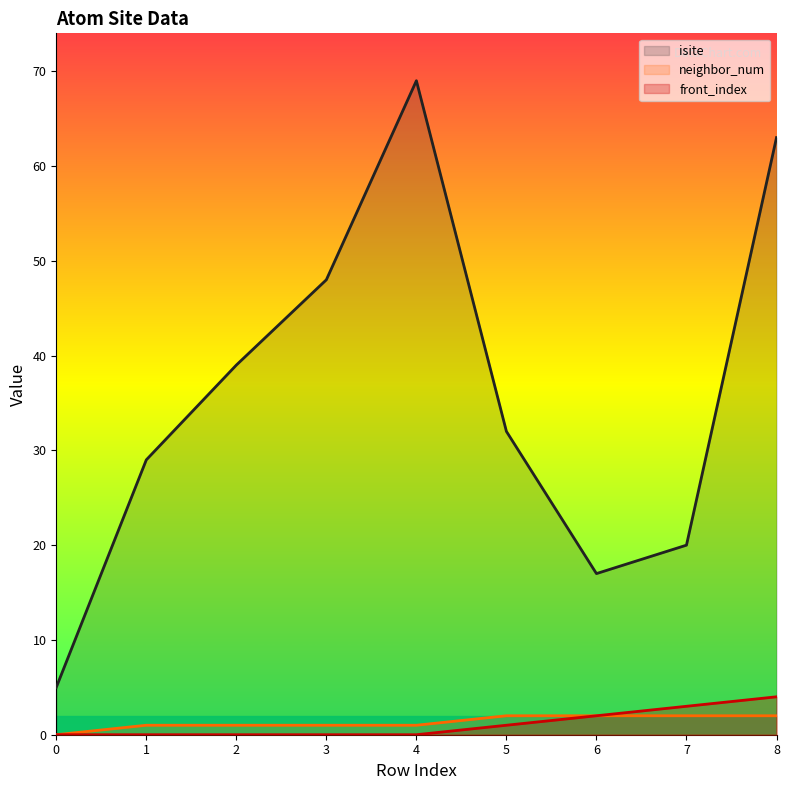

True or false: front_index has more than 0 points higher than both neighbors.

False